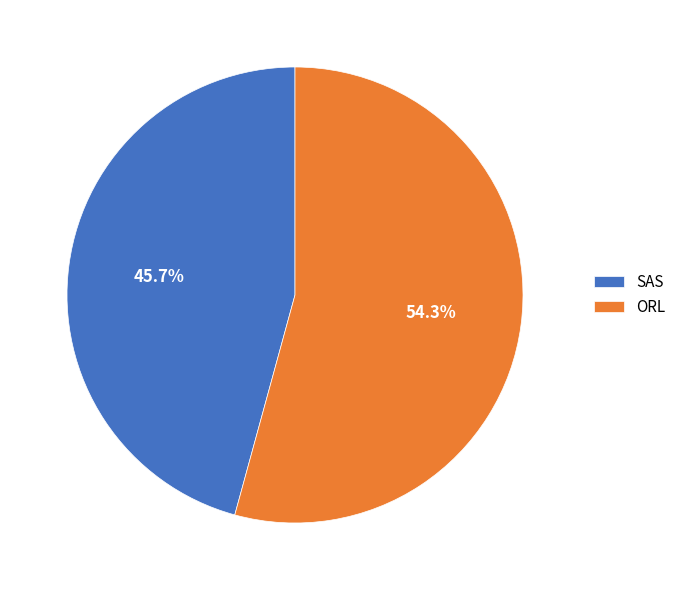

Does any single category account for the majority?

Yes